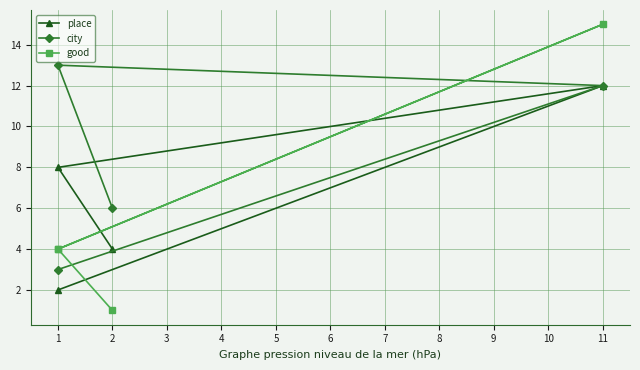

Which series has the largest total across all categories?

city